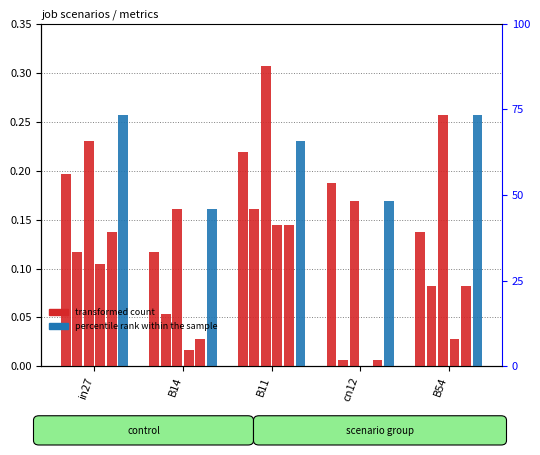

What is the total value across all series at B54?

0.8